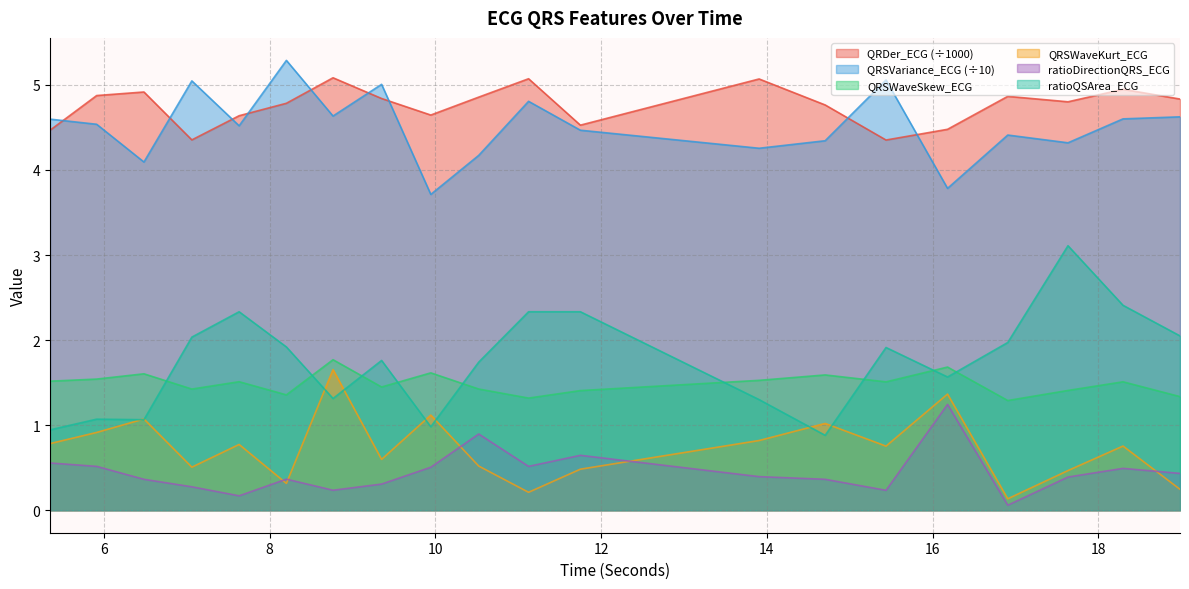

In QRDer_ECG, how many points are lower than both neighbors (excluding endpoints)?

5